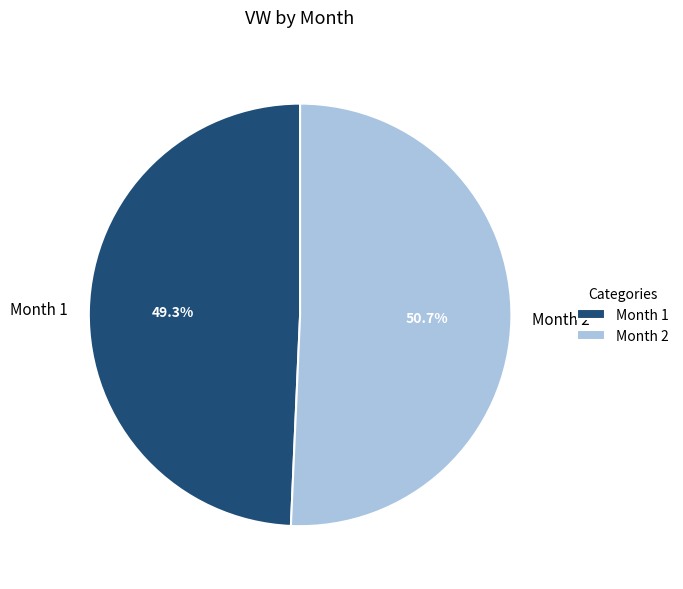

Rank the categories by value from lowest to highest.

Month 1, Month 2